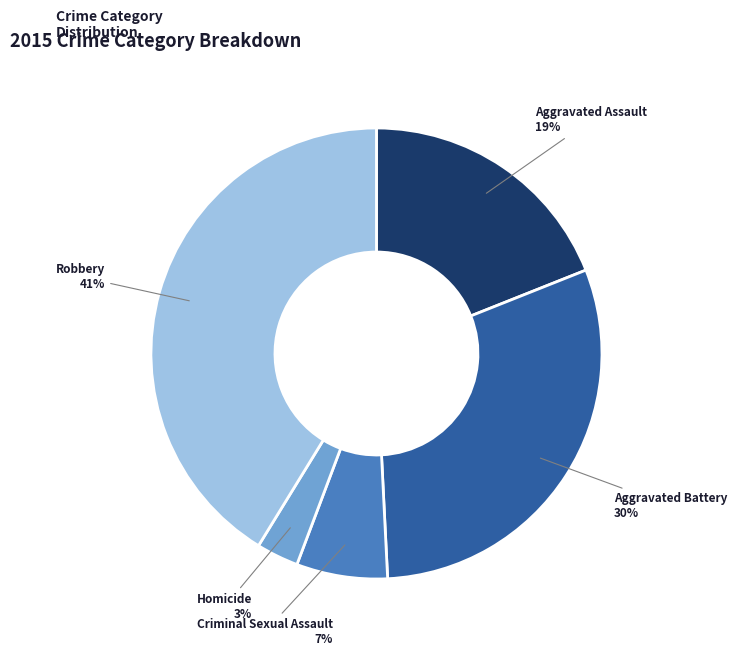

Which slice is the largest?

Robbery